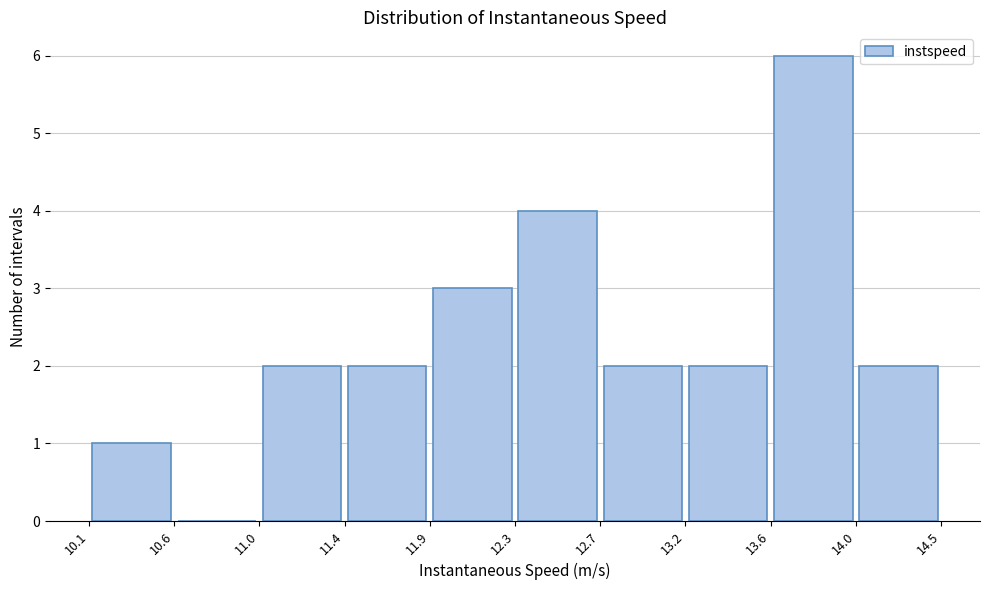

How tall is the bar that spans 13.6 to 14.0 on the x-axis? The values are not printed on the chart, so give them approximately, as read against the axis.

6